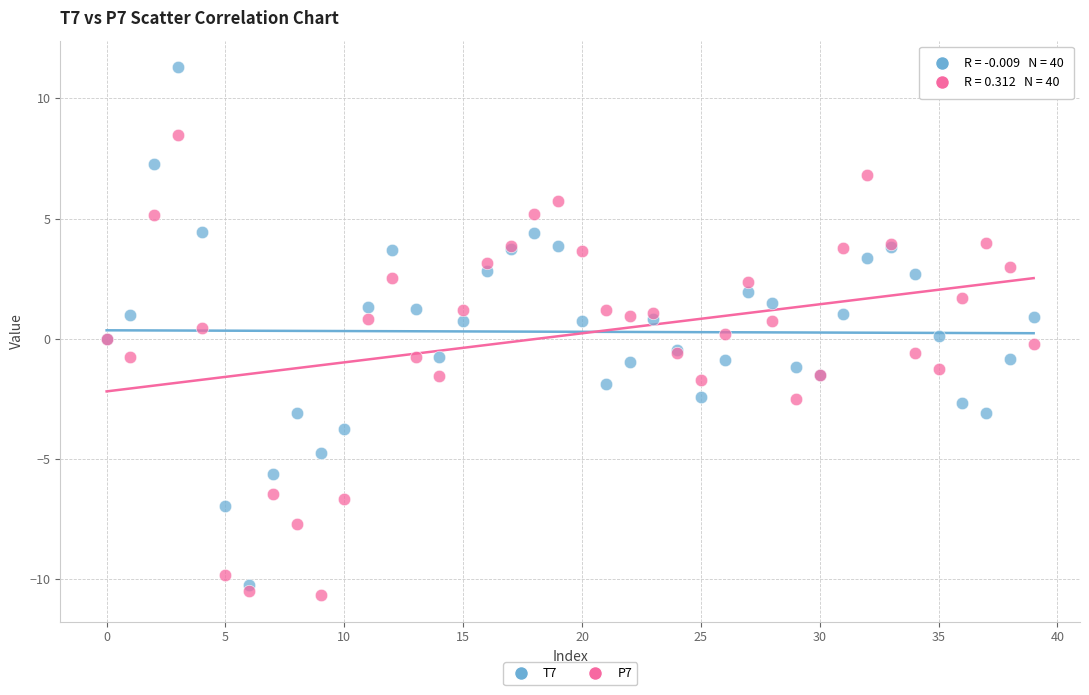

Which series has the widest spread of Y values?

T7